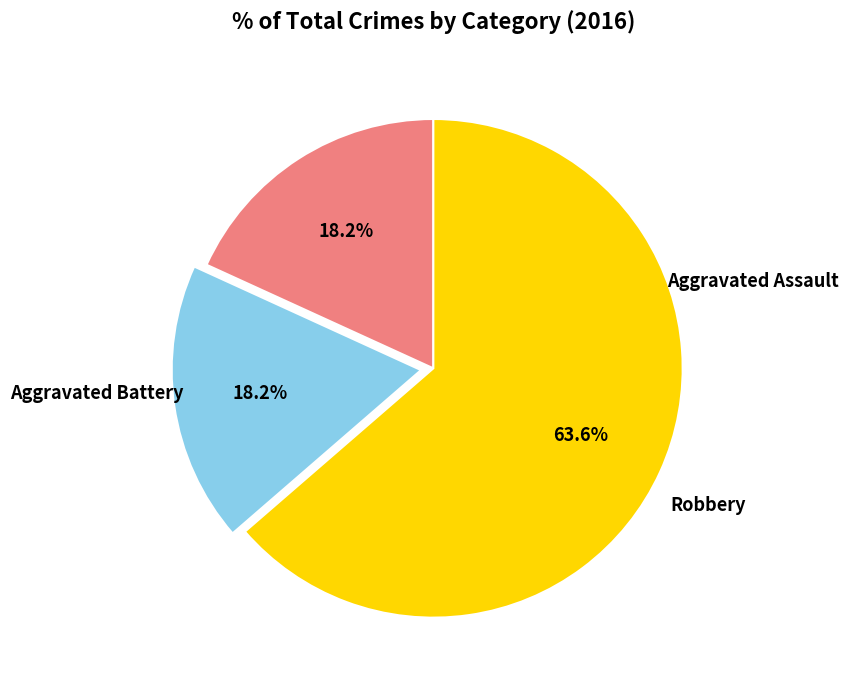

To the nearest percent, what is the difference between the largest and smallest slice percentages?

45%